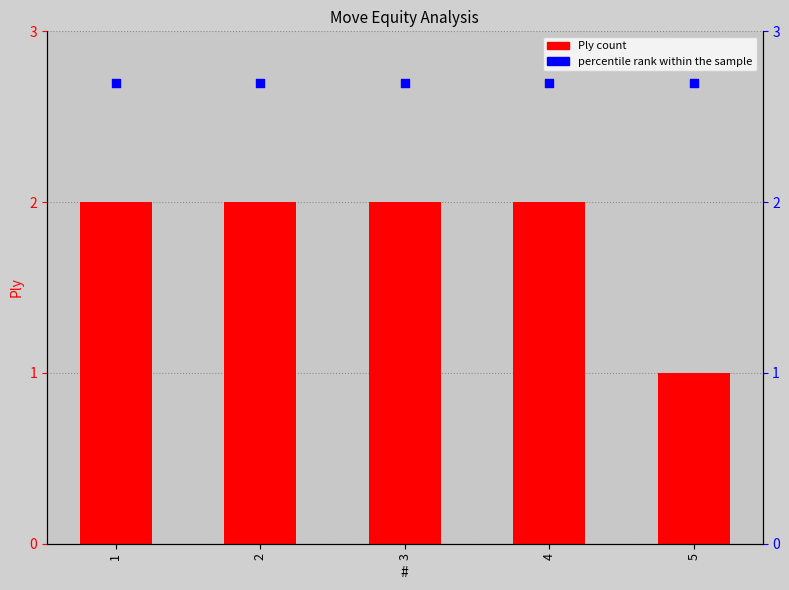

What is the total value across all series at 3?

4.7